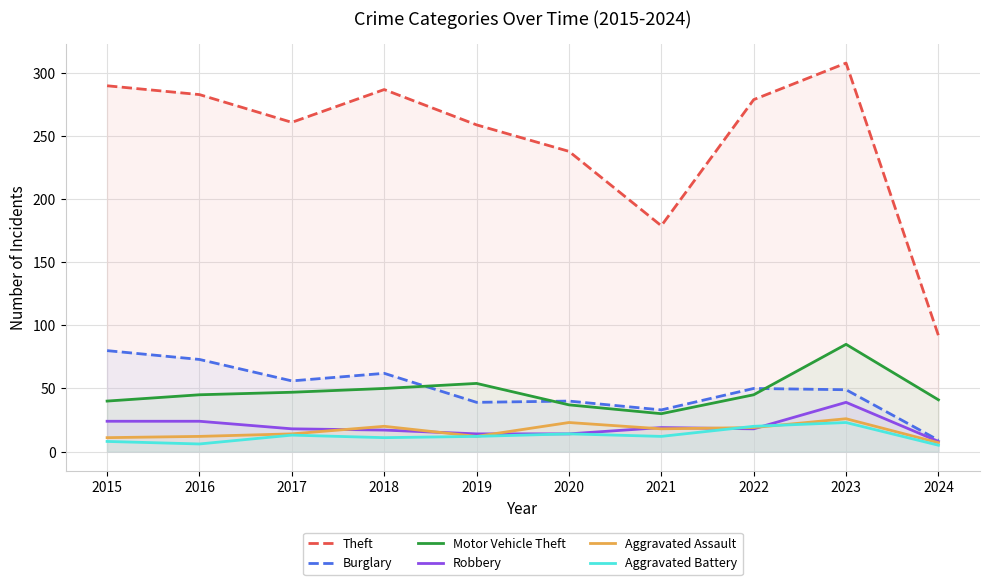

Rank the categories by Aggravated Battery value from highest to lowest.

2023, 2022, 2020, 2017, 2019, 2021, 2018, 2015, 2016, 2024